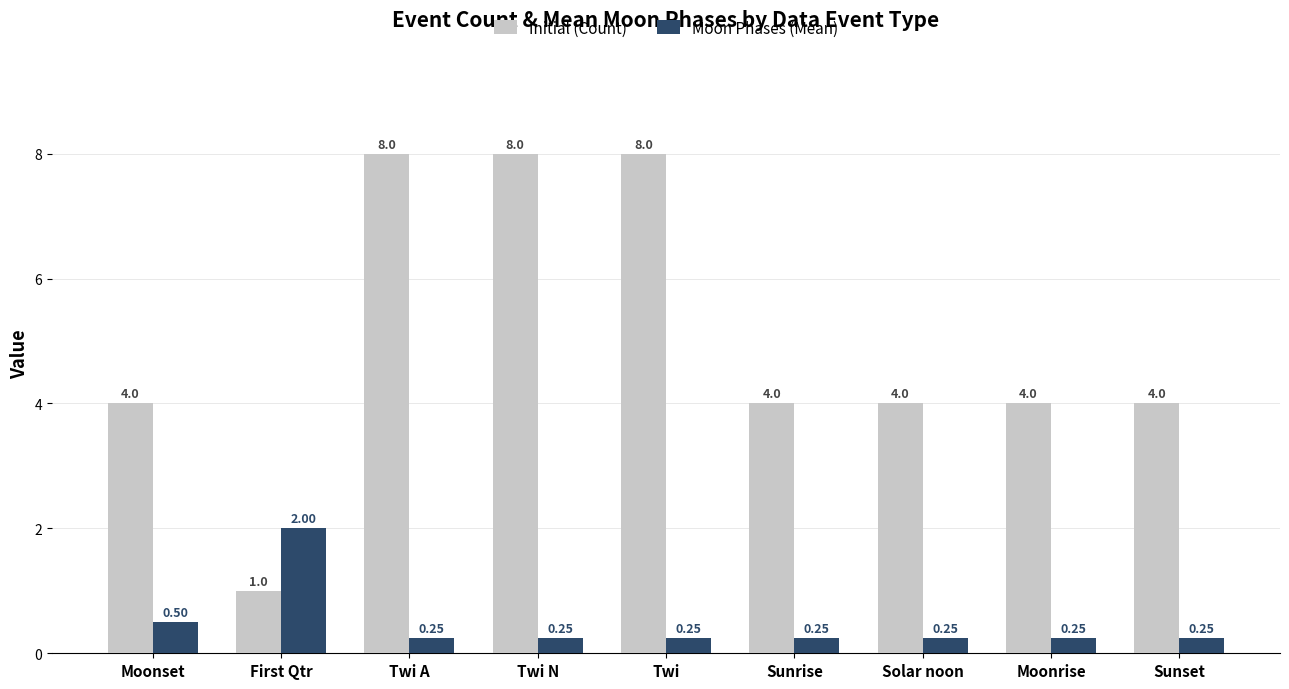

Count the Initial (Count) values in the range 4 to 8.

8